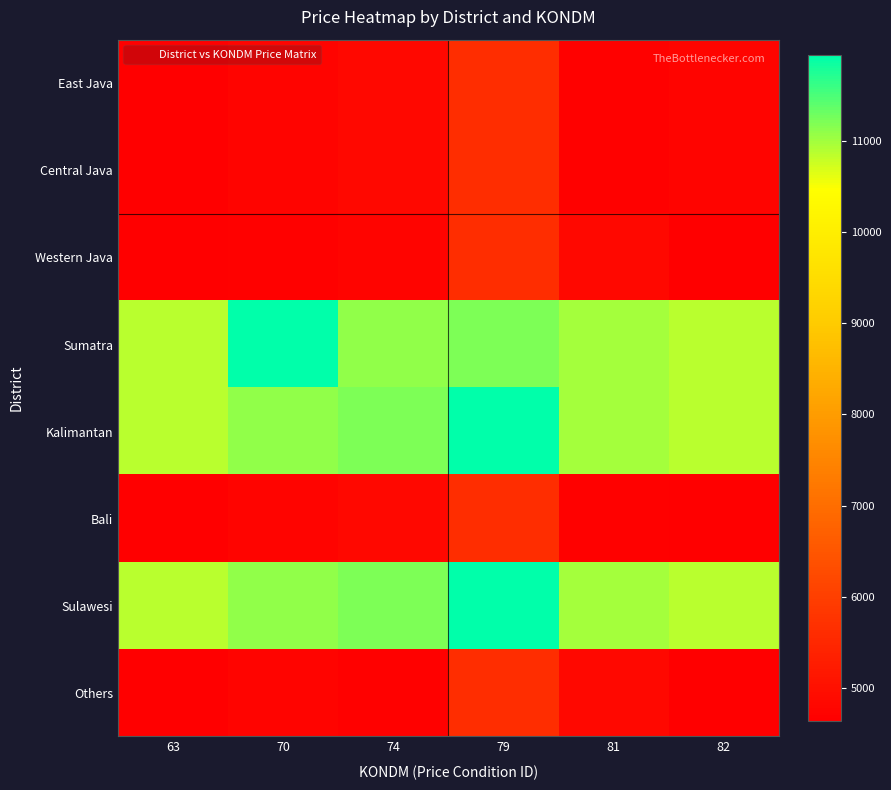

Which has a higher value, 70 or 63?

70